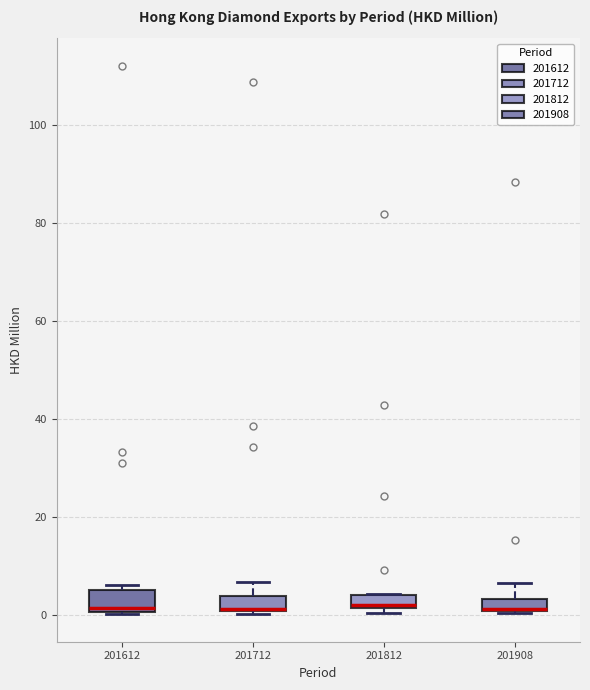

Where is the lower edge of the box at x = 201612 on the y-axis? The values are not printed on the chart, so give them approximately, as read against the axis.

0